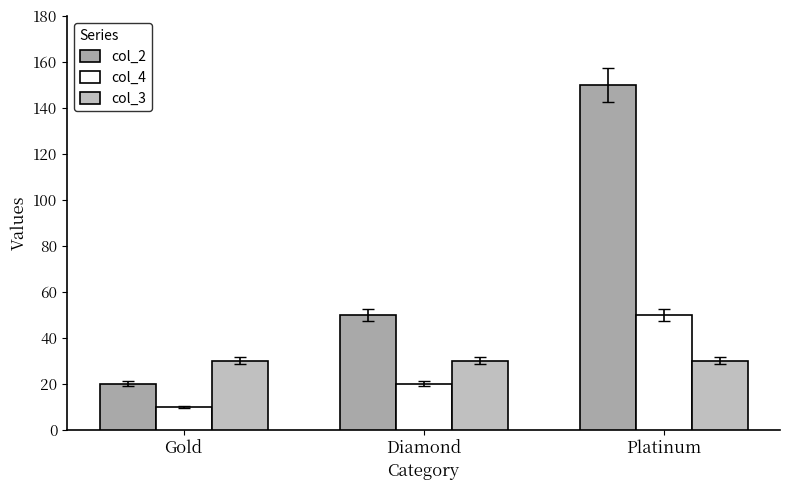

Which series has the largest range (max minus min)?

col_2